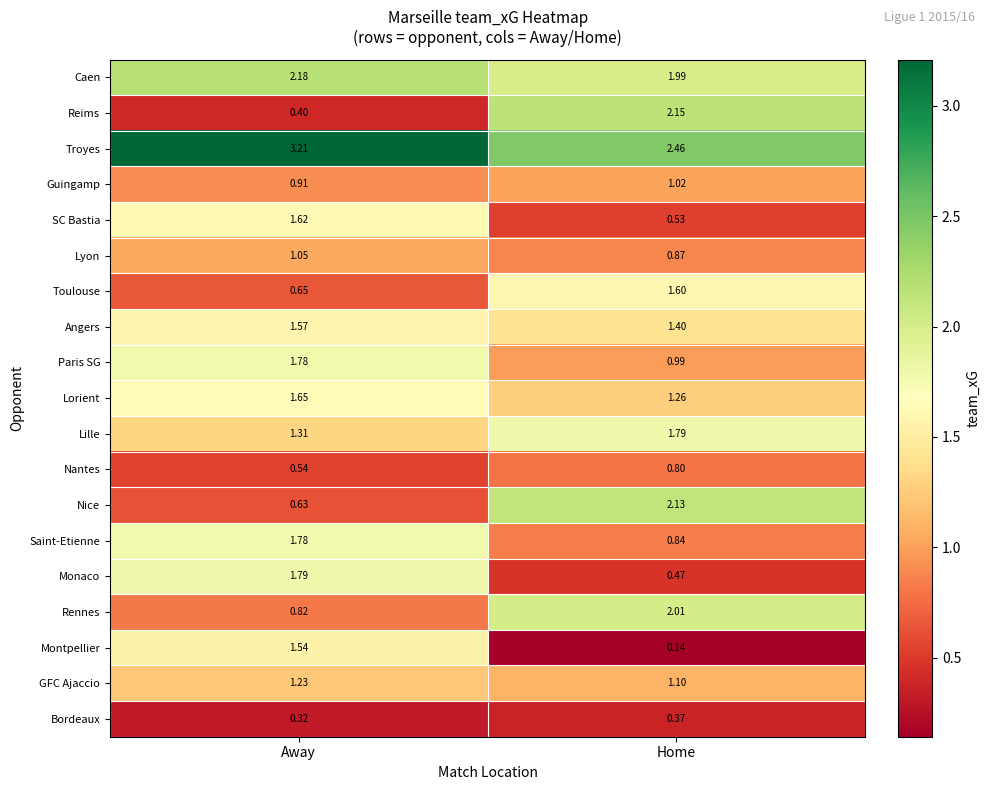

At which category is the sum across all series the highest?

Away